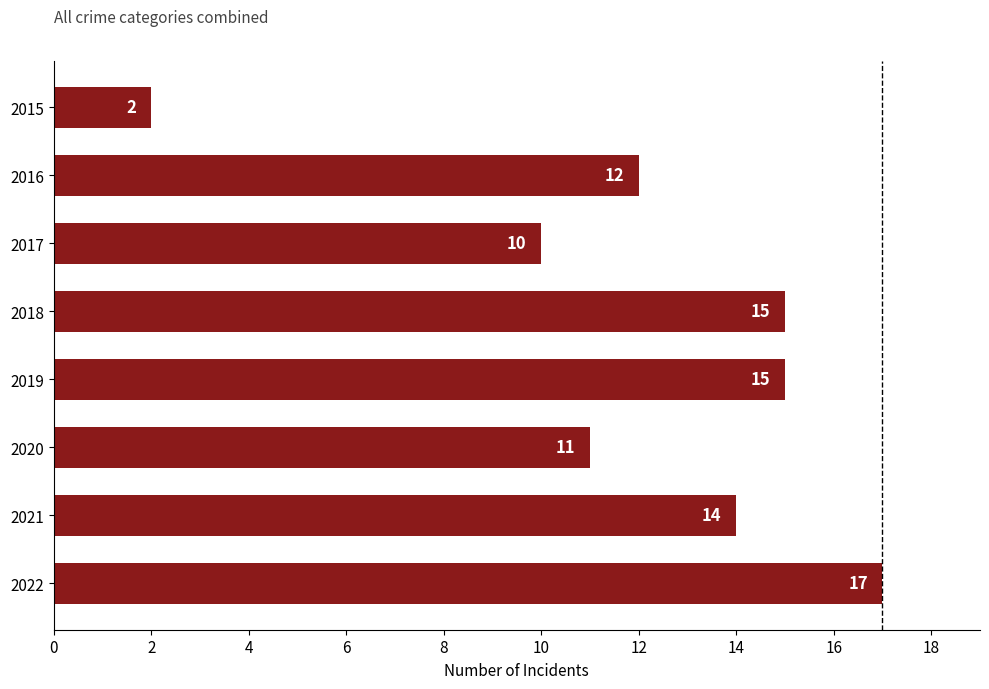

What is the difference between the second highest and second lowest values?

5